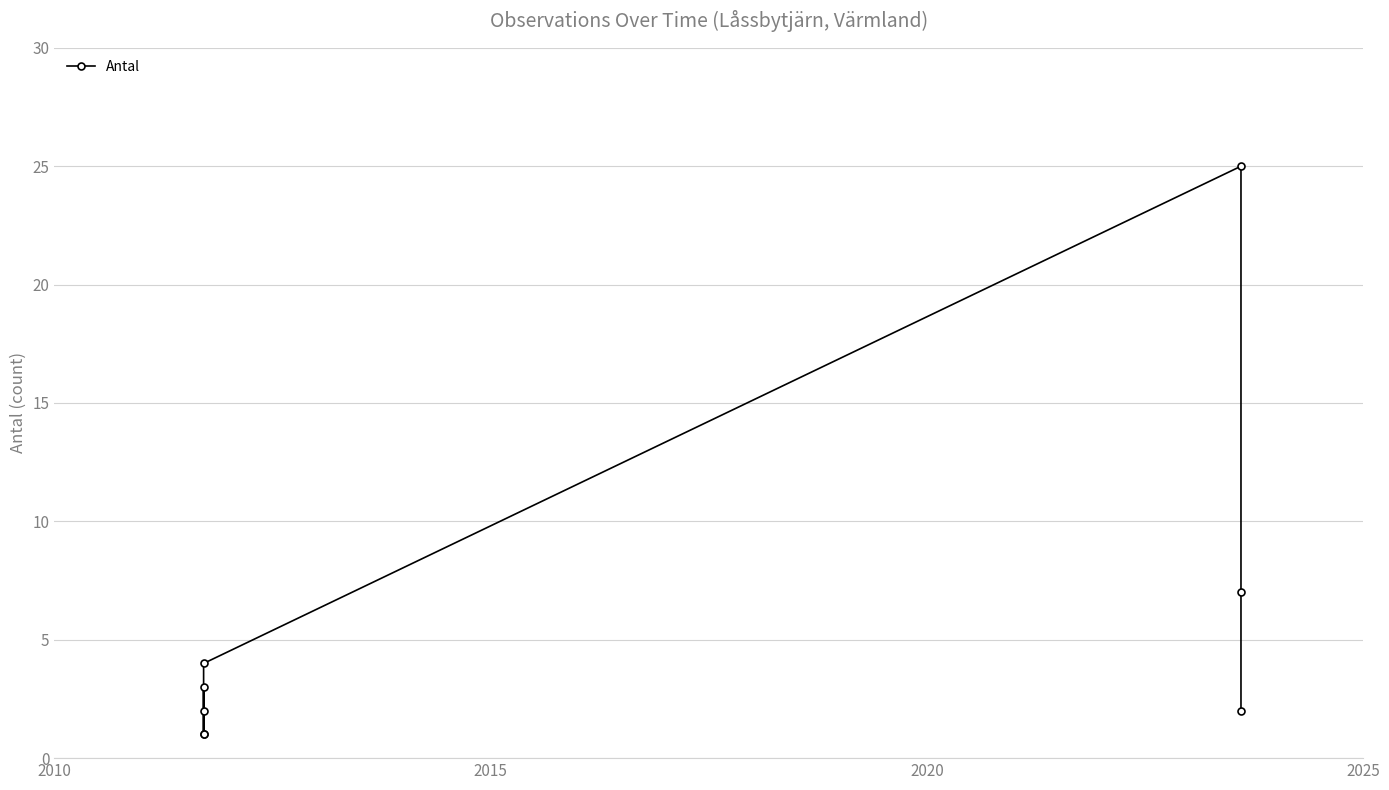

Count the number of data series in this chart.

1